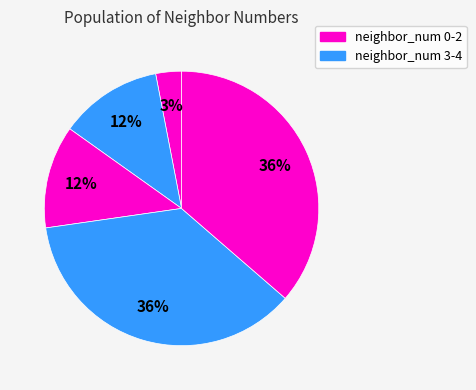

Which slice is the largest?

2